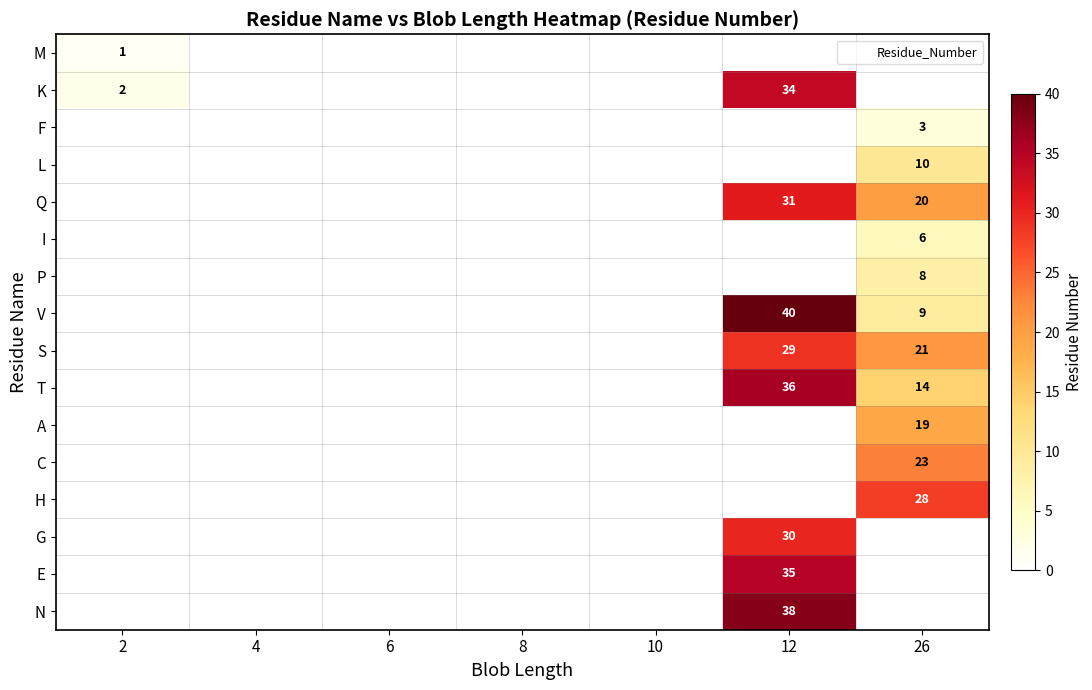

Which category has the lowest value across all series?

4